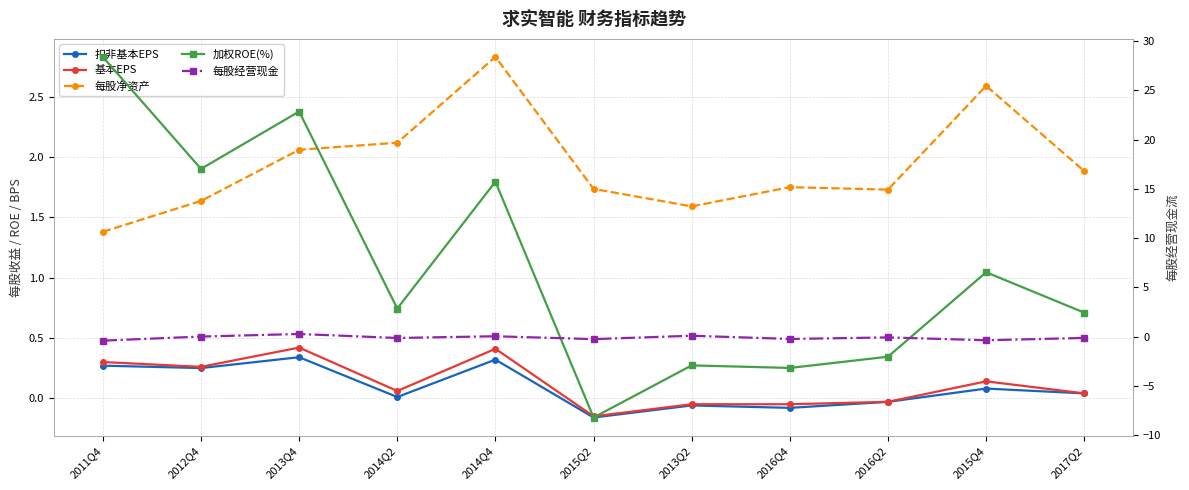

What is the value of the 每股净资产 point at the 10th from the left?

2.6